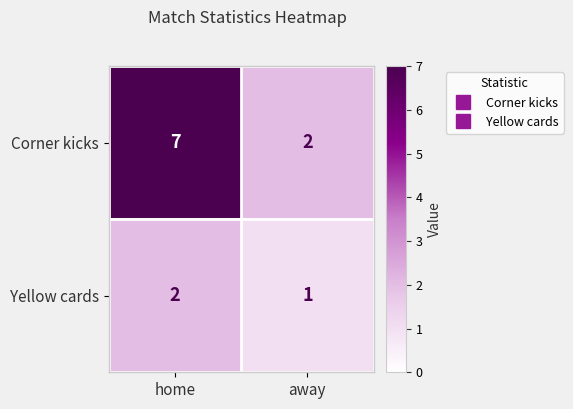

Rank the series by their average value, from highest to lowest.

Corner kicks, Yellow cards